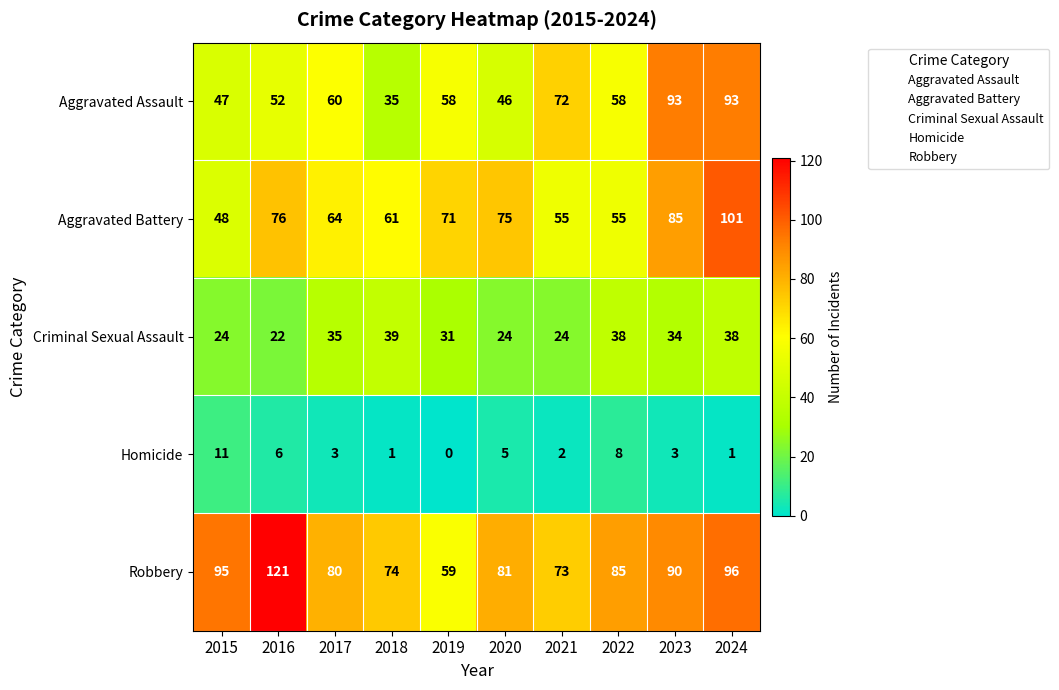

What value does the Homicide series have at 2017, to the nearest 5?

5